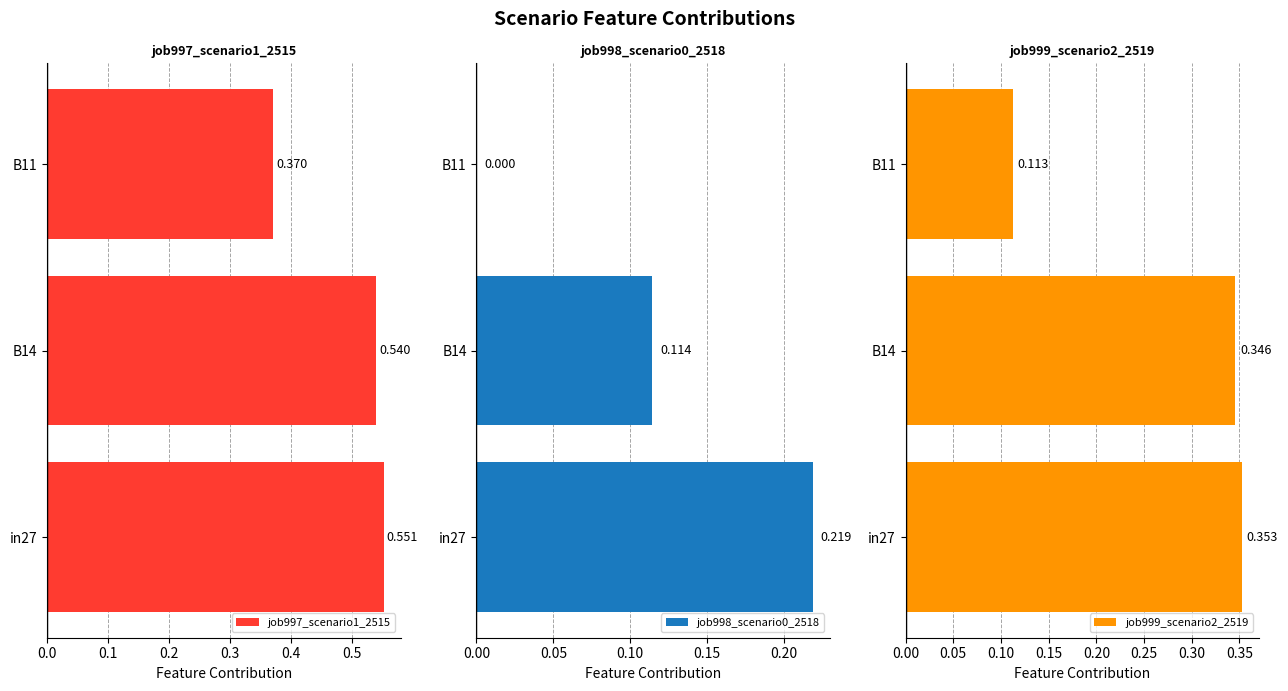

Rank the series at B11 from highest to lowest value.

job997_scenario1_2515, job999_scenario2_2519, job998_scenario0_2518